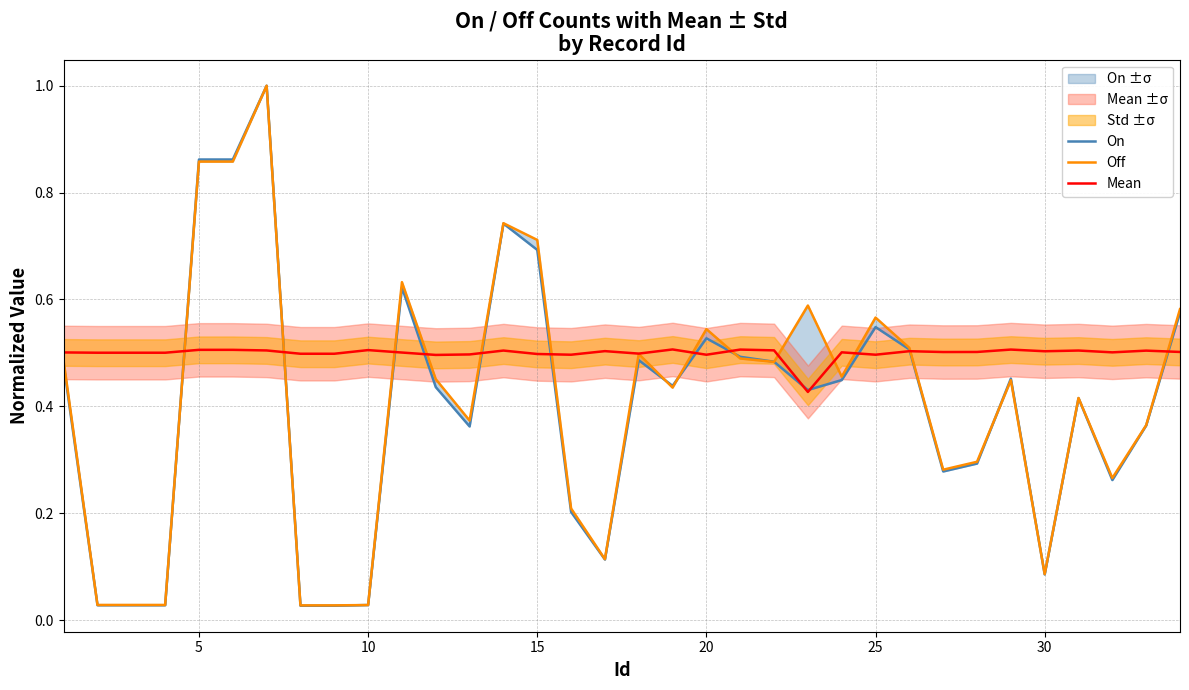

What is the maximum value for Mean?

0.5